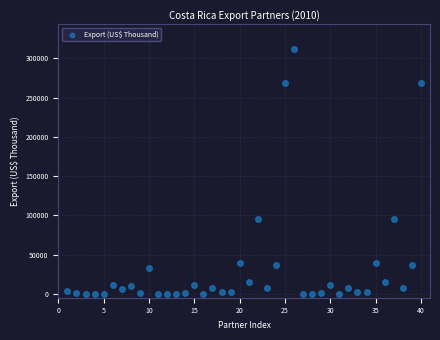

What is the range of X values (max minus min)?

39.0